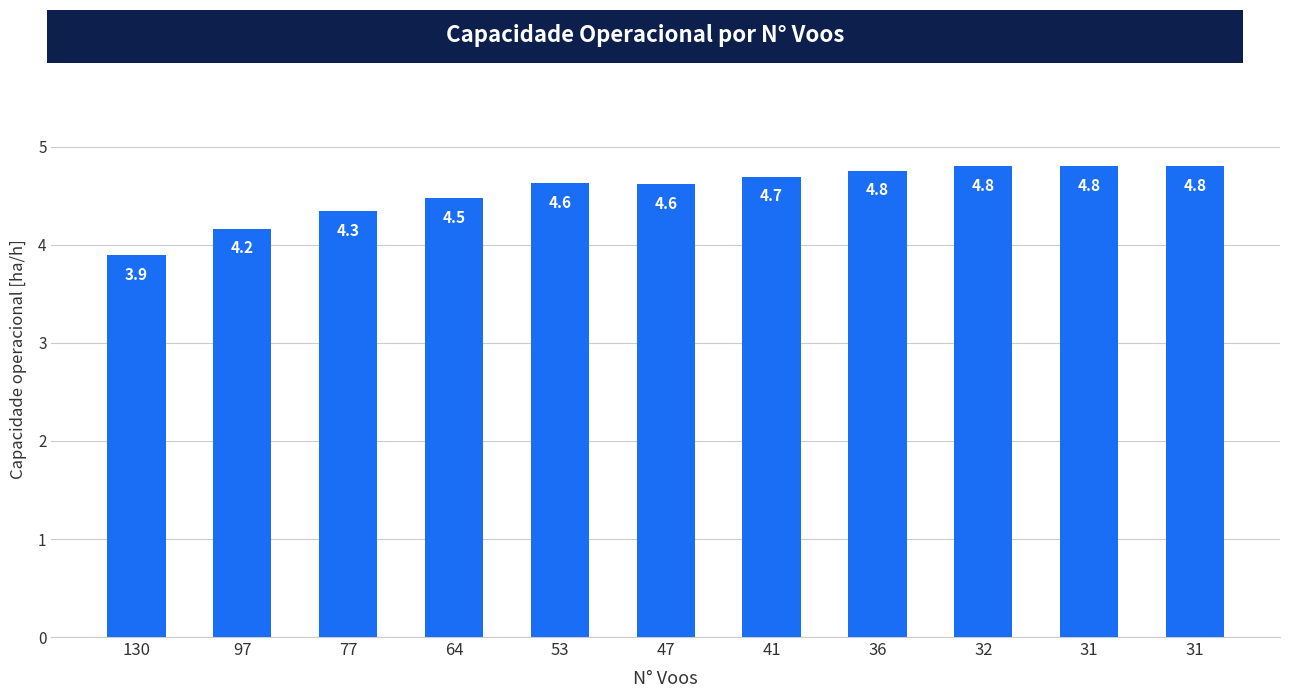

The chart shows a value of 6.6 at 97. True or false?

False